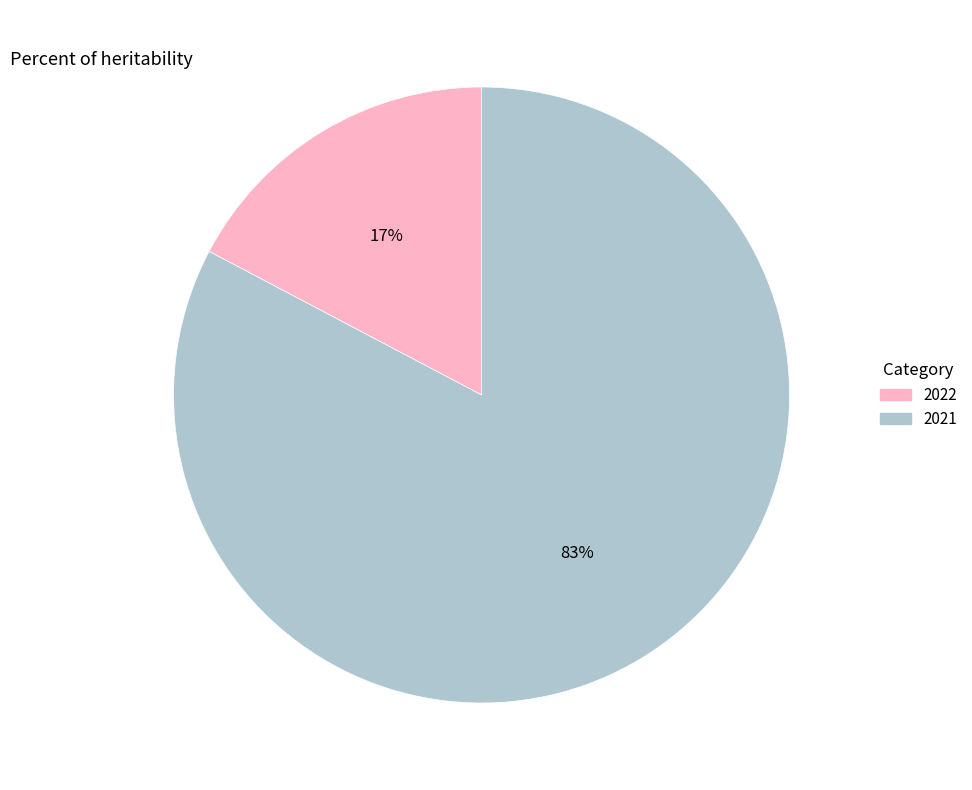

Is the sum of 2022 and 2021 greater than half?

Yes